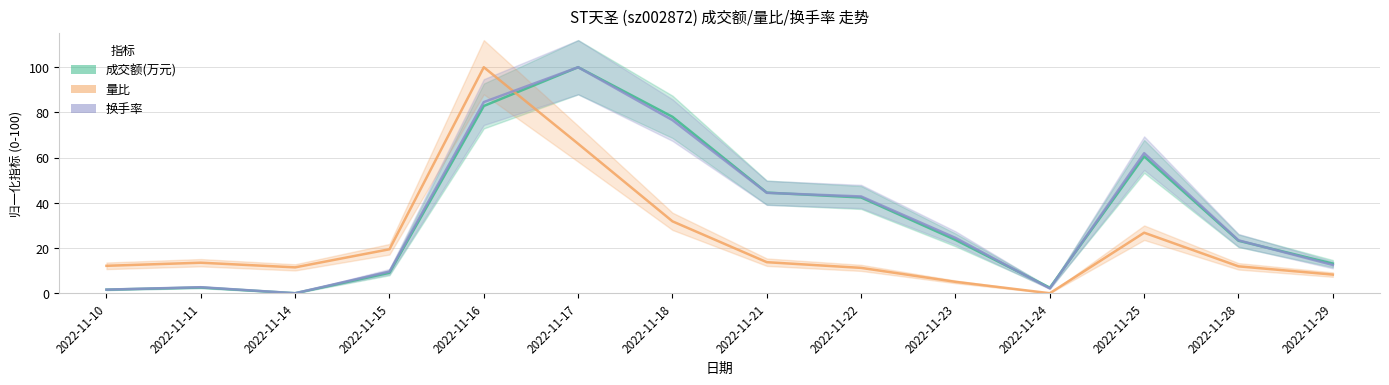

Which label corresponds to the largest value in the chart?

2022-11-17